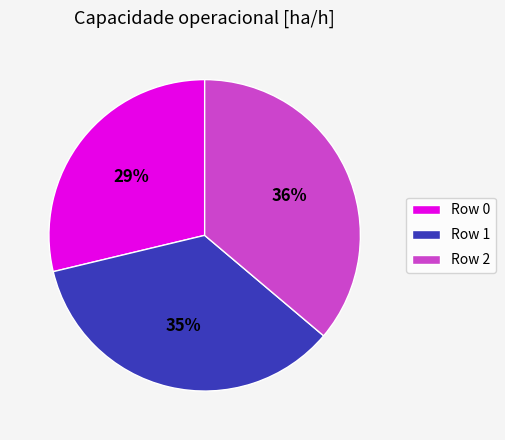

To the nearest percent, what is the combined percentage of Row 0 and Row 1?

64%